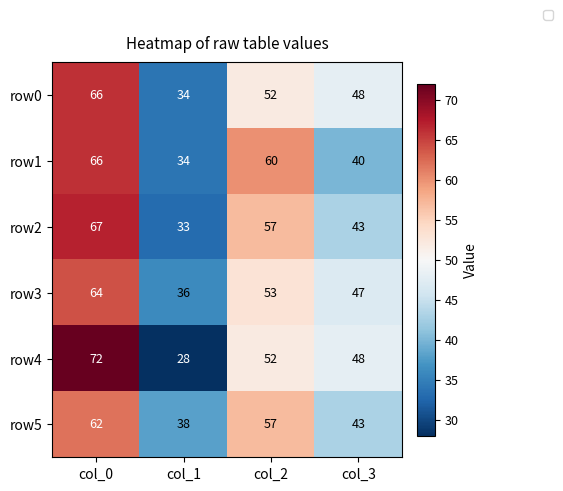

At which category is the sum across all series the highest?

col_0